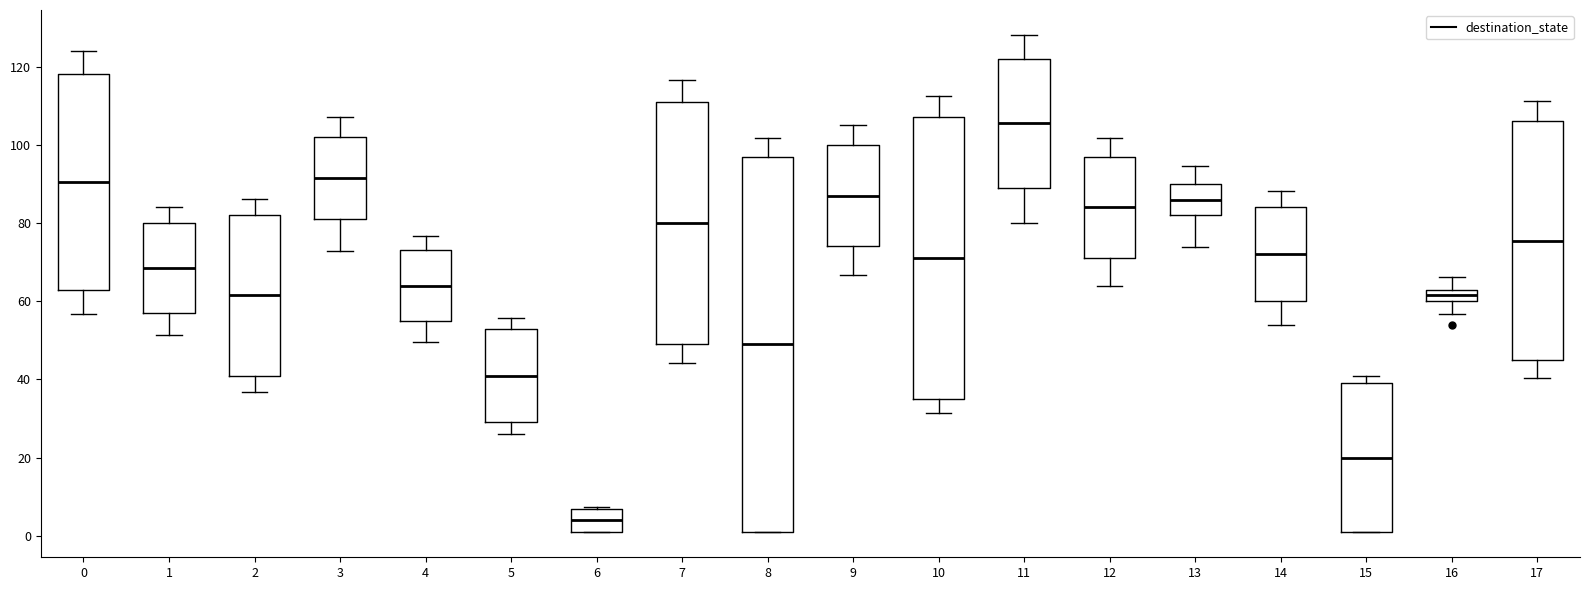

Which box is the tallest, from its lower edge to its upper edge?

8